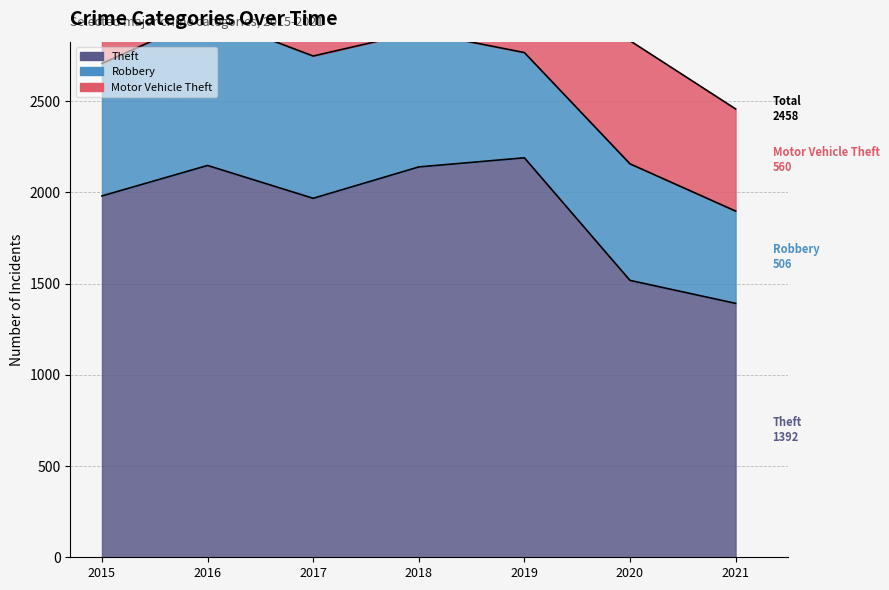

In Motor Vehicle Theft, how many points are higher than both neighbors (excluding endpoints)?

2